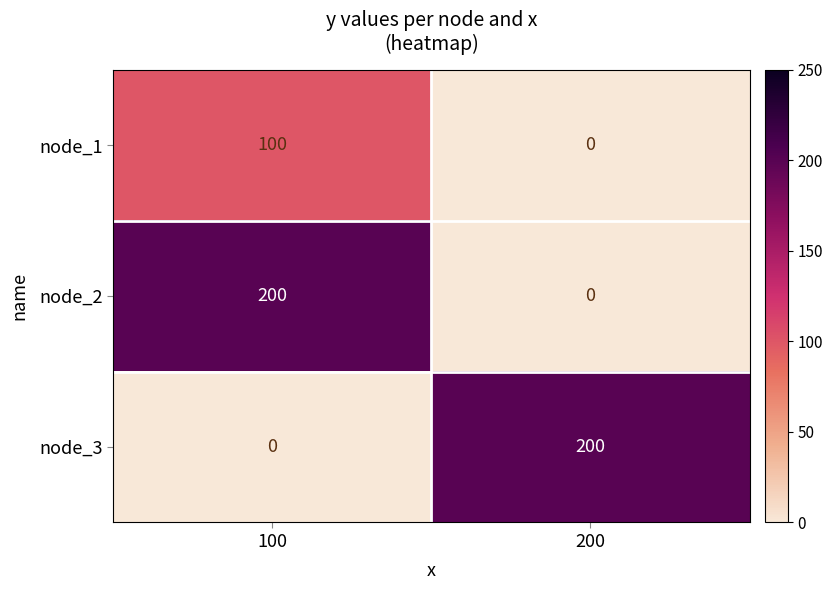

The value of node_3 at 200 is 200. True or false?

True